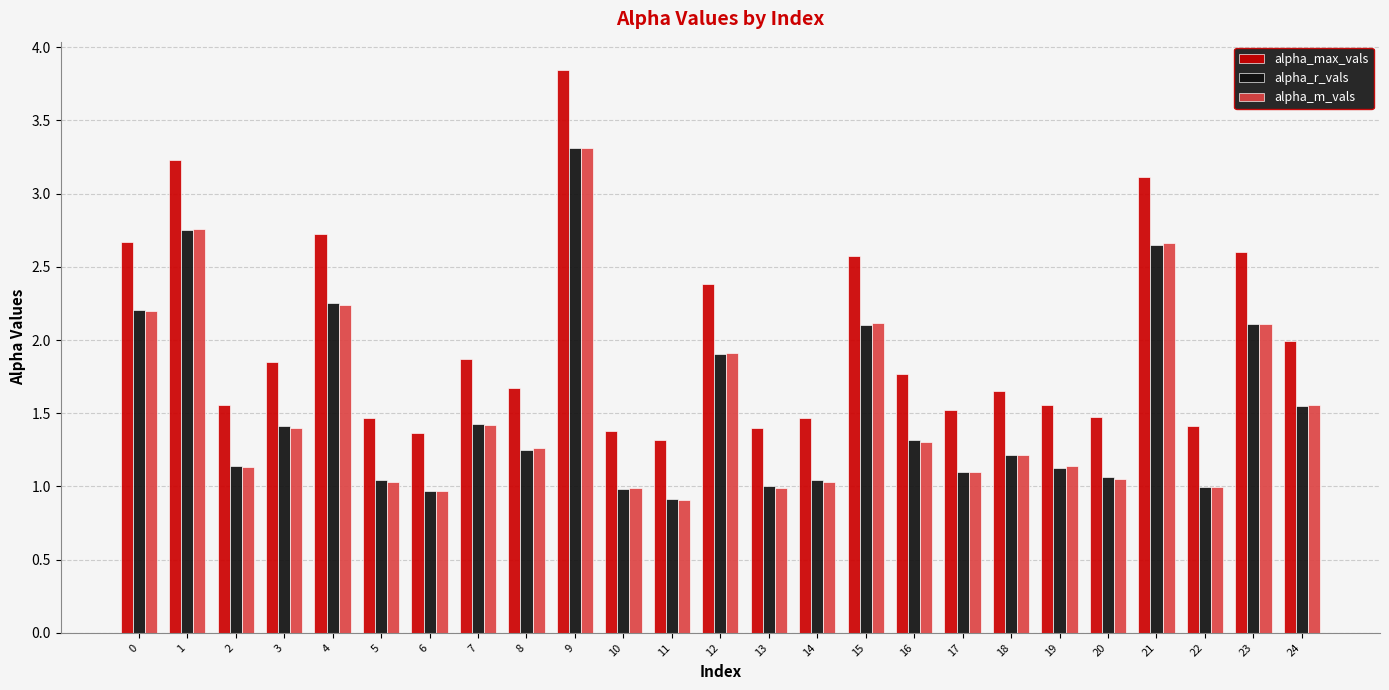

What is the sum of all alpha_max_vals values?

49.9